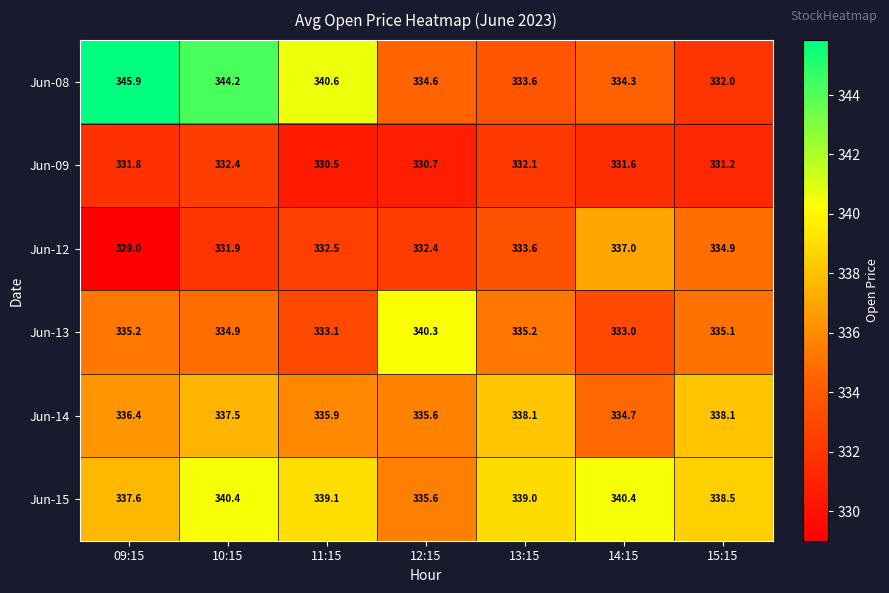

What is the total value across all series at 12:15?

2009.2